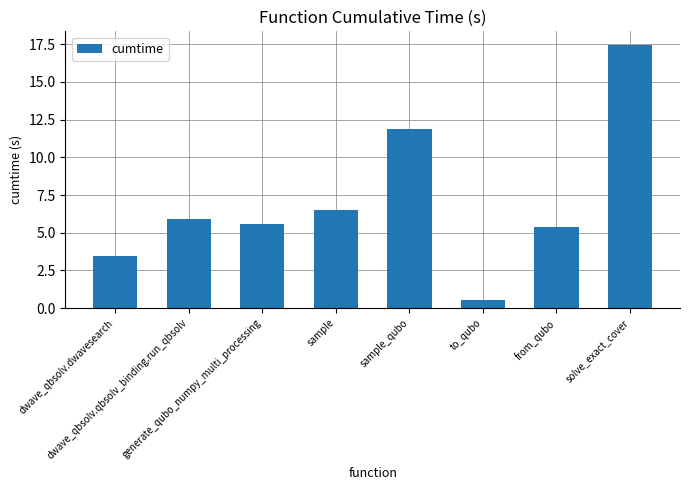

Reading left to right, what are all the values shown in this chart?

3.5	5.9	5.6	6.5	11.9	0.6	5.4	17.5